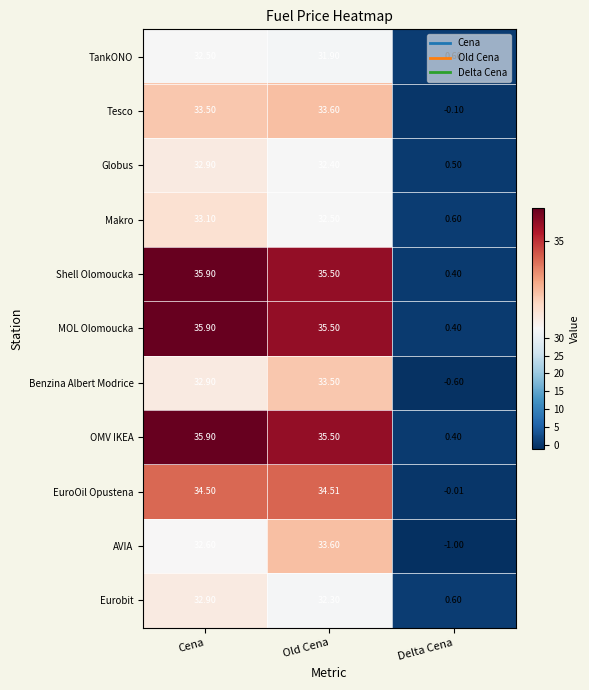

At which label does Benzina Albert Modrice first exceed 32?

Cena